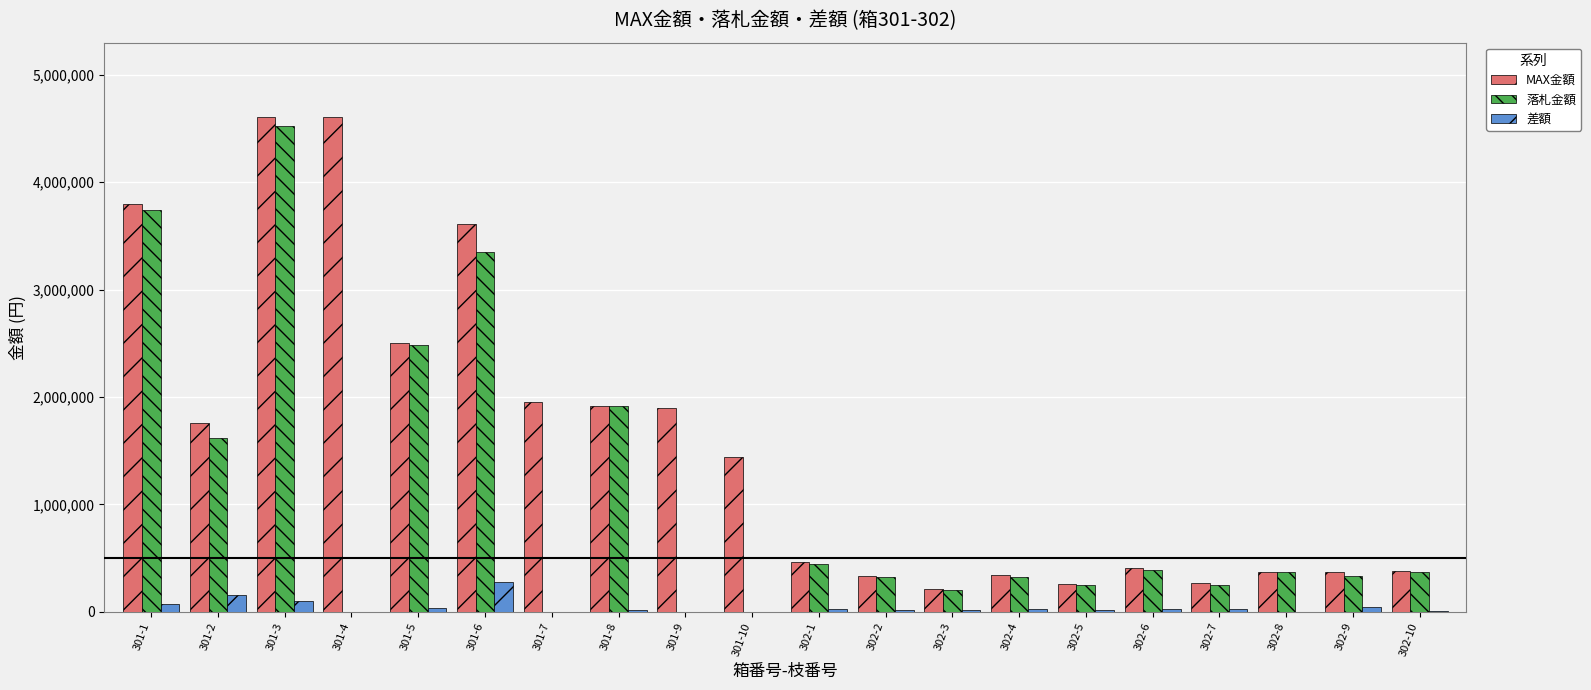

What is the greatest value displayed?

4609000